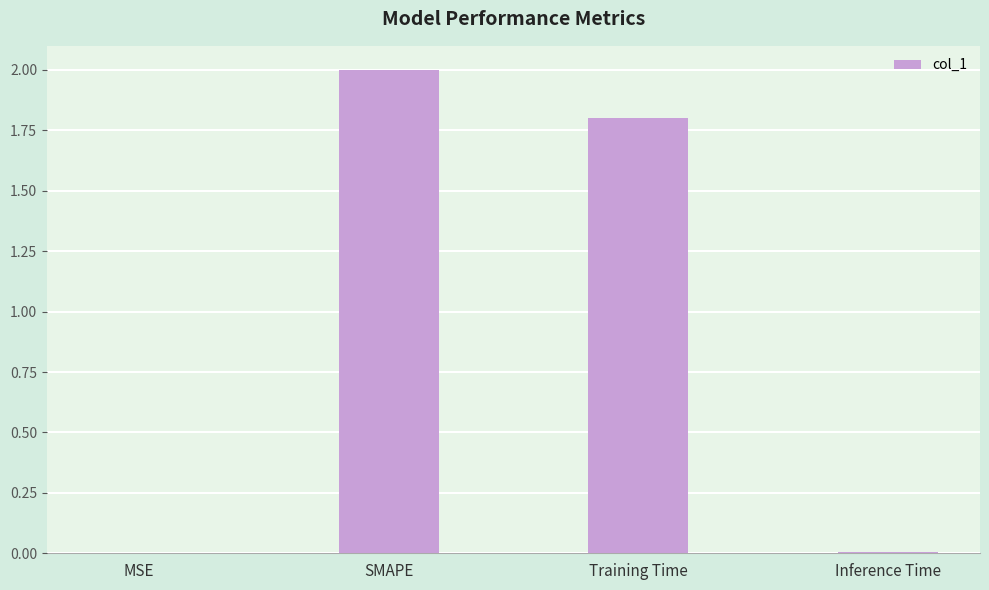

At which label does the data first exceed 1?

SMAPE